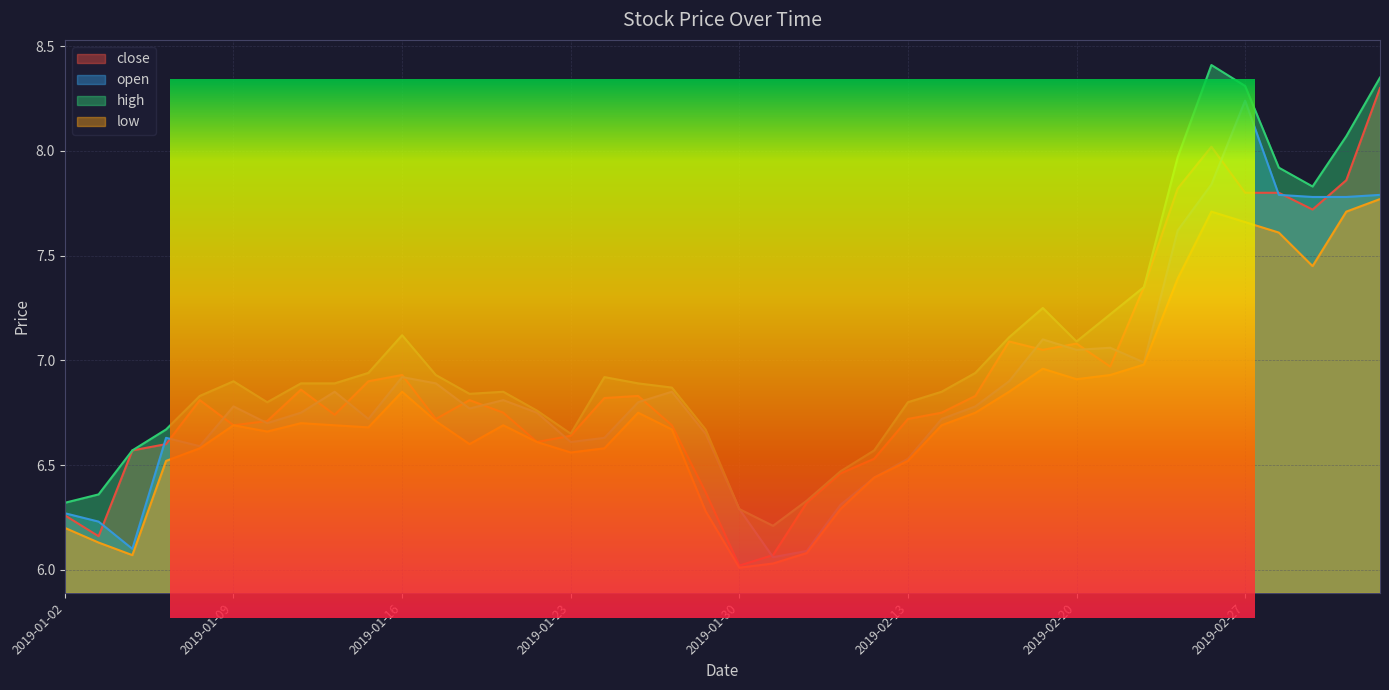

At which category does low reach its first local peak?

2019-01-09